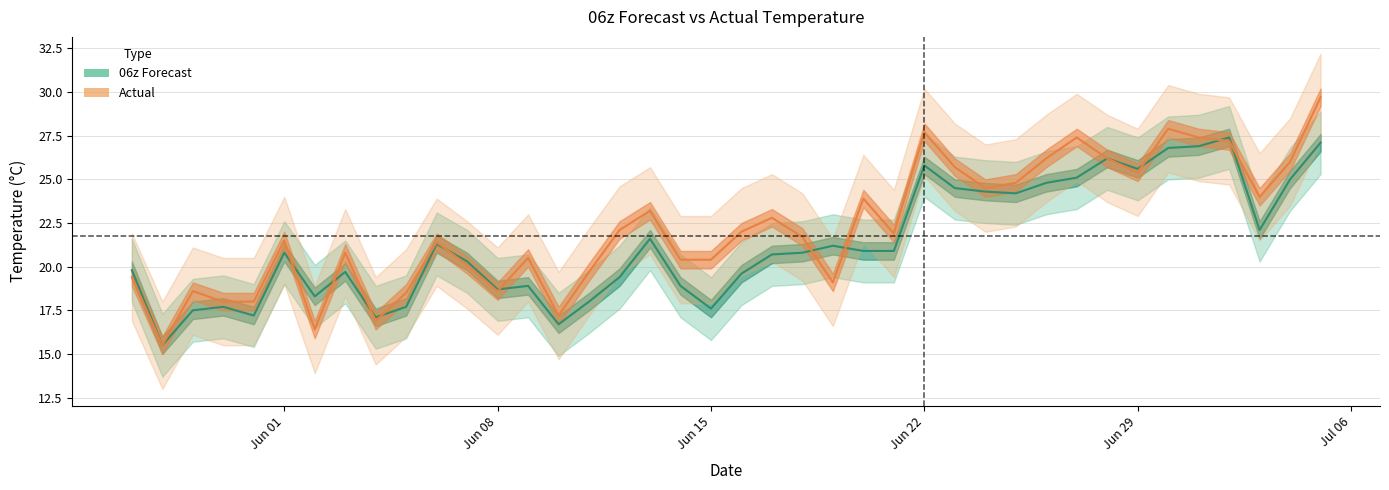

Which series has the largest total across all categories?

Actual